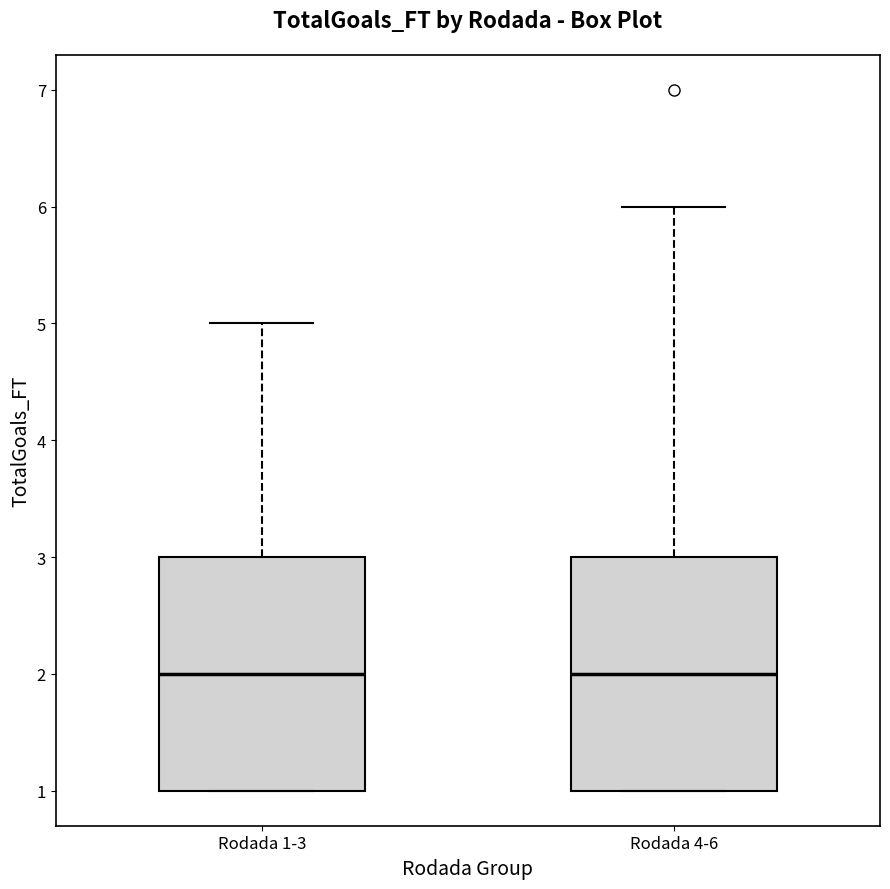

Reading left to right, transcribe this box plot: for each box, give where its median line is, the range the box spans, and where its two whiskers end, as read against the y-axis. The values are not printed on the chart, so give them approximately, as read against the axis.

Rodada 1-3: median 2, box 1 to 3, whiskers 1 to 5
Rodada 4-6: median 2, box 1 to 3, whiskers 1 to 6